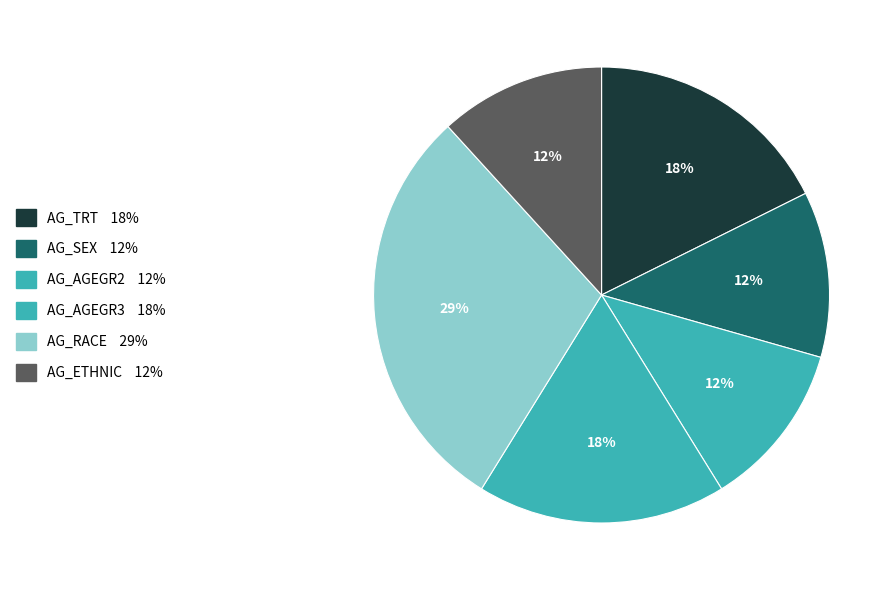

Does AG_SEX account for over 50% of the chart?

No